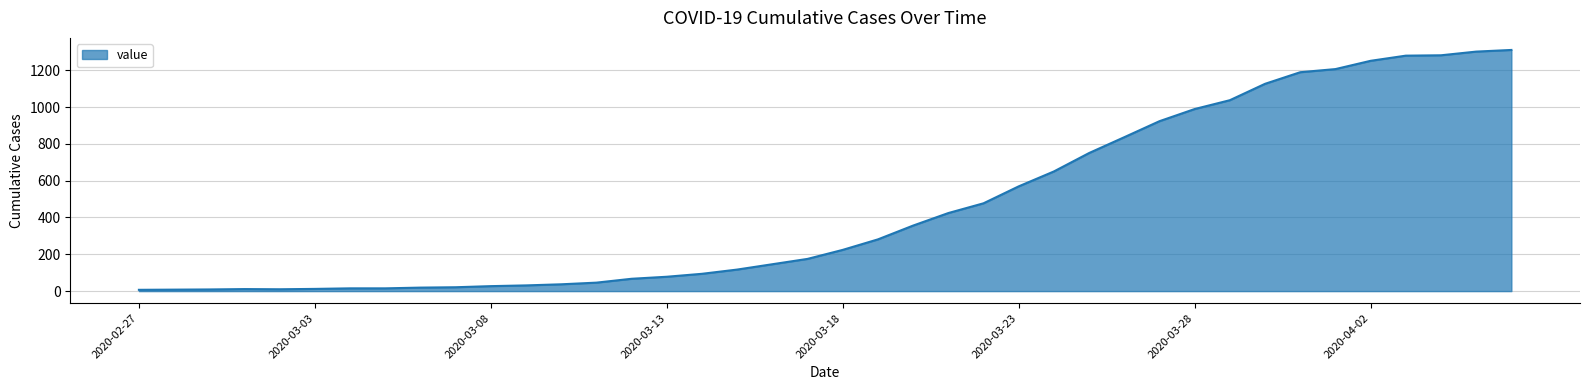

Does the chart display data point markers on the line(s)?

No